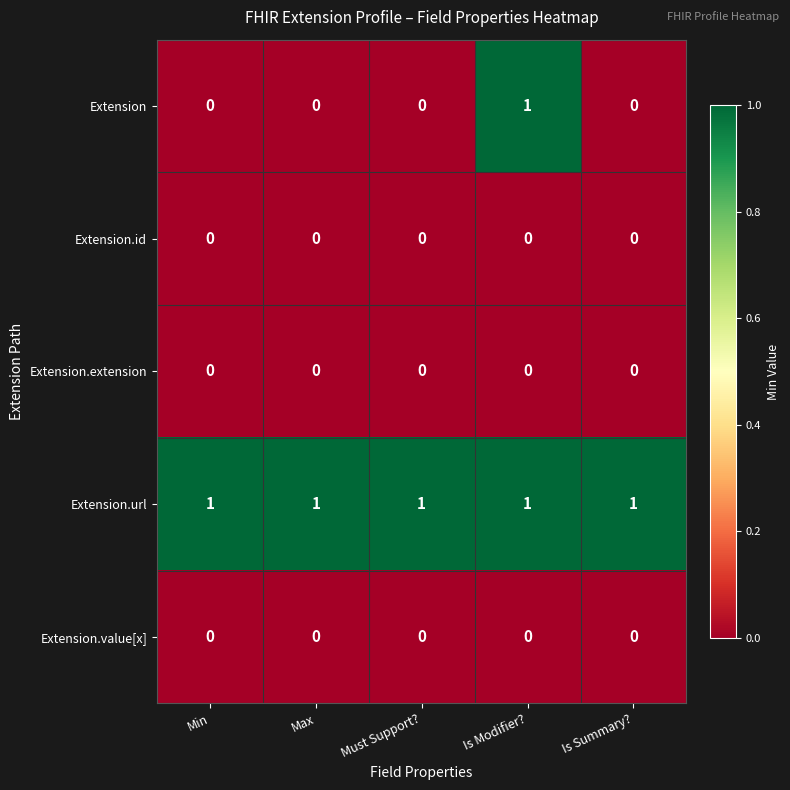

At which label does Extension reach its peak?

Is Modifier?